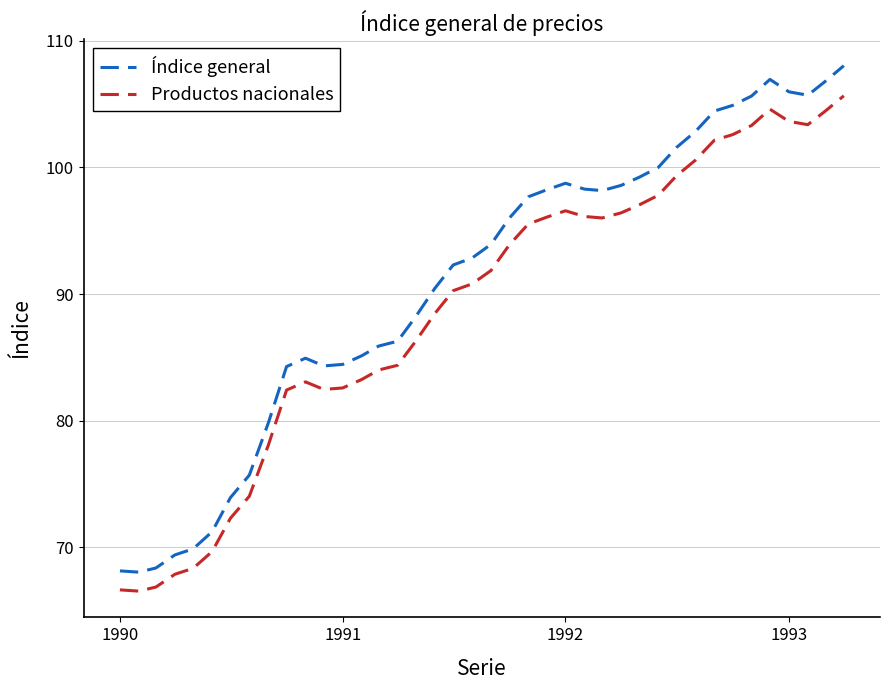

True or false: Índice general and Productos nacionales intersect in this chart.

False